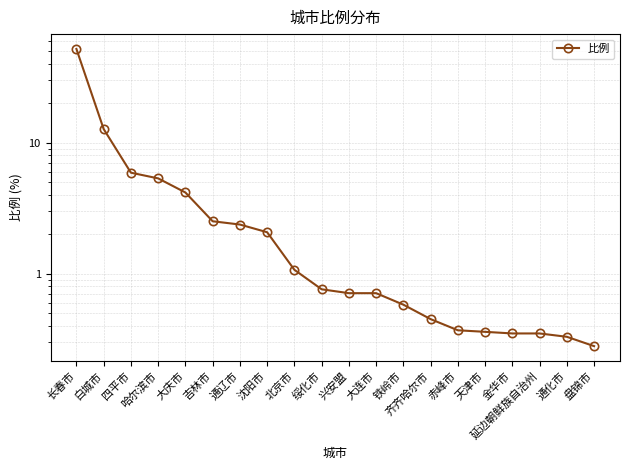

What is the sum of all values?

93.1